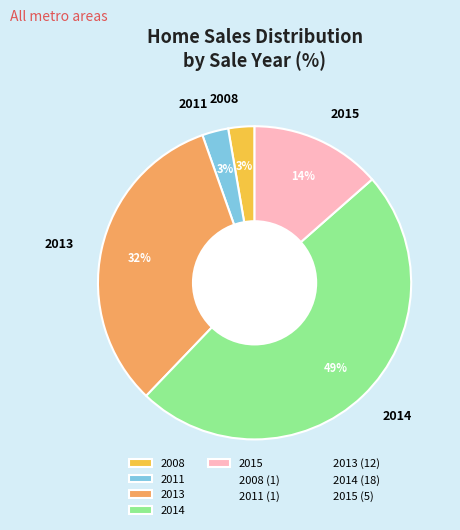

Does 2013 represent more than half of the total?

No